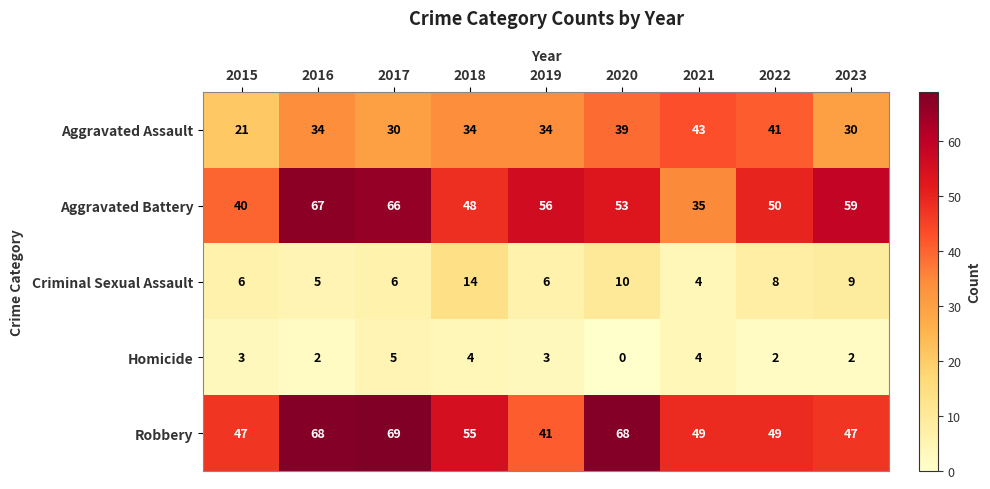

What is the minimum value for Criminal Sexual Assault?

4